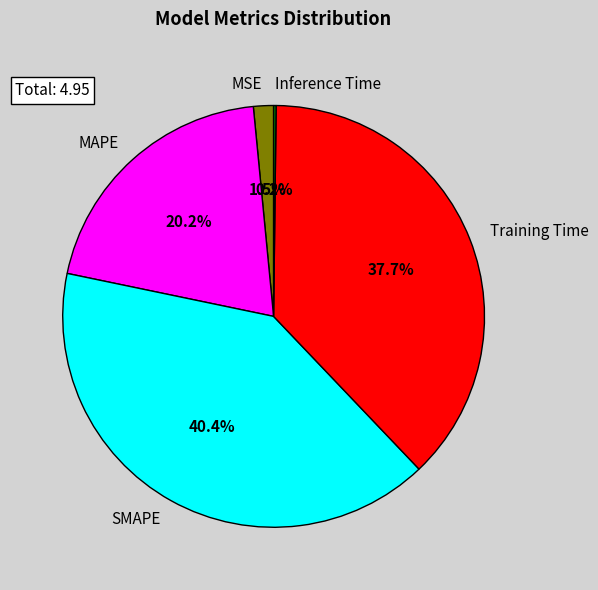

Between SMAPE and Training Time, which is larger?

SMAPE